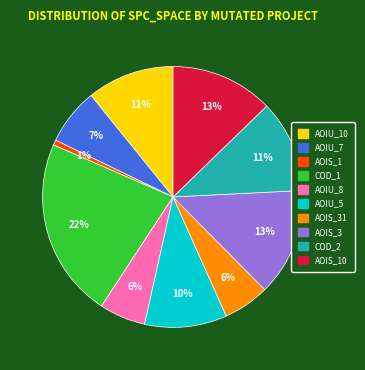

Do AOIU_7 and COD_2 together represent more than half of the pie?

No